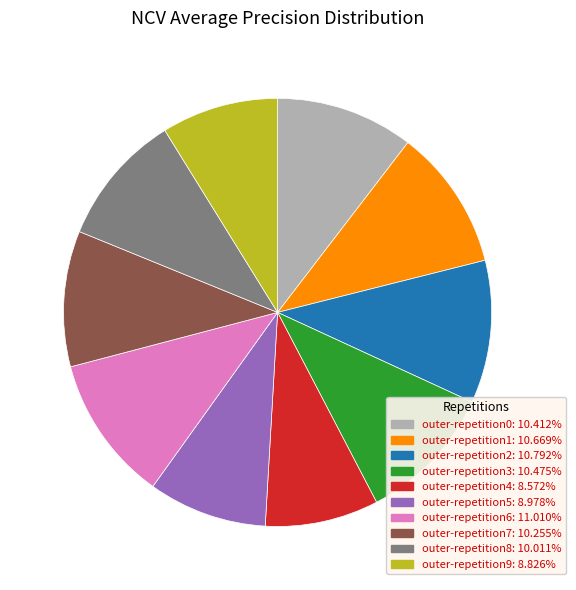

Do outer-repetition0 and outer-repetition2 together represent more than half of the pie?

No